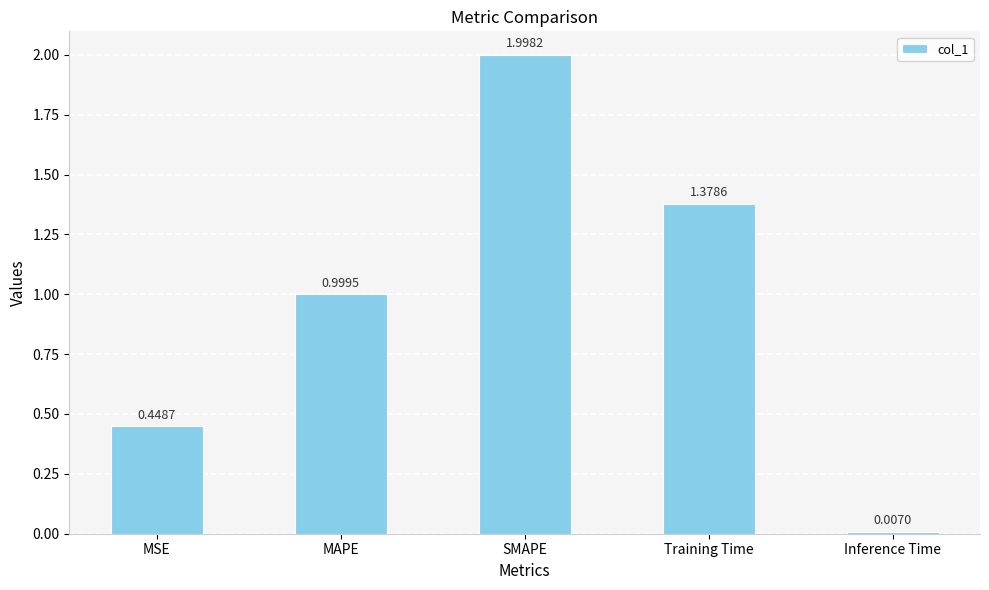

How many series are shown in this chart?

1